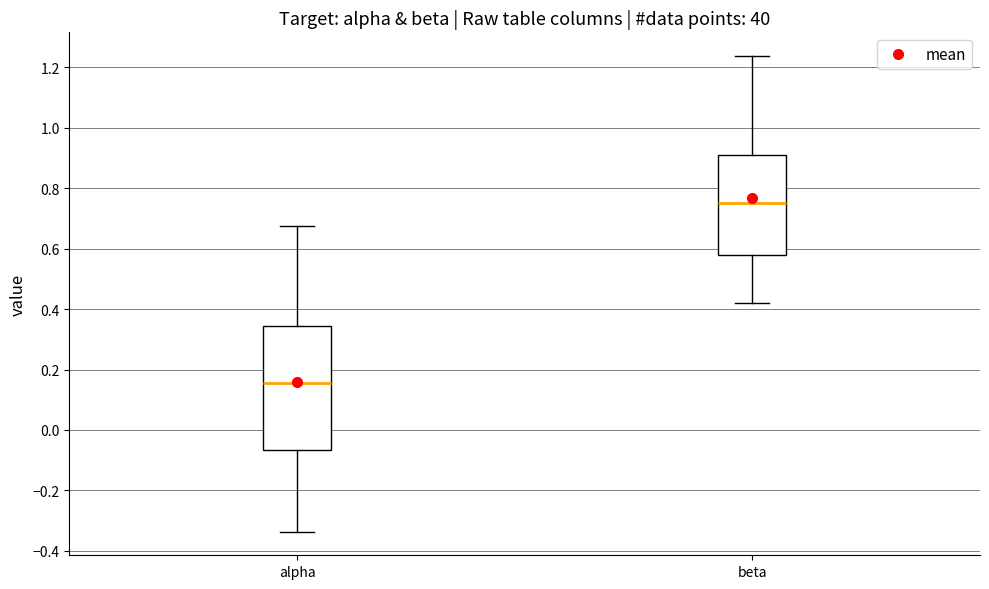

Comparing the boxes themselves (not the whiskers), which one is the tallest?

alpha